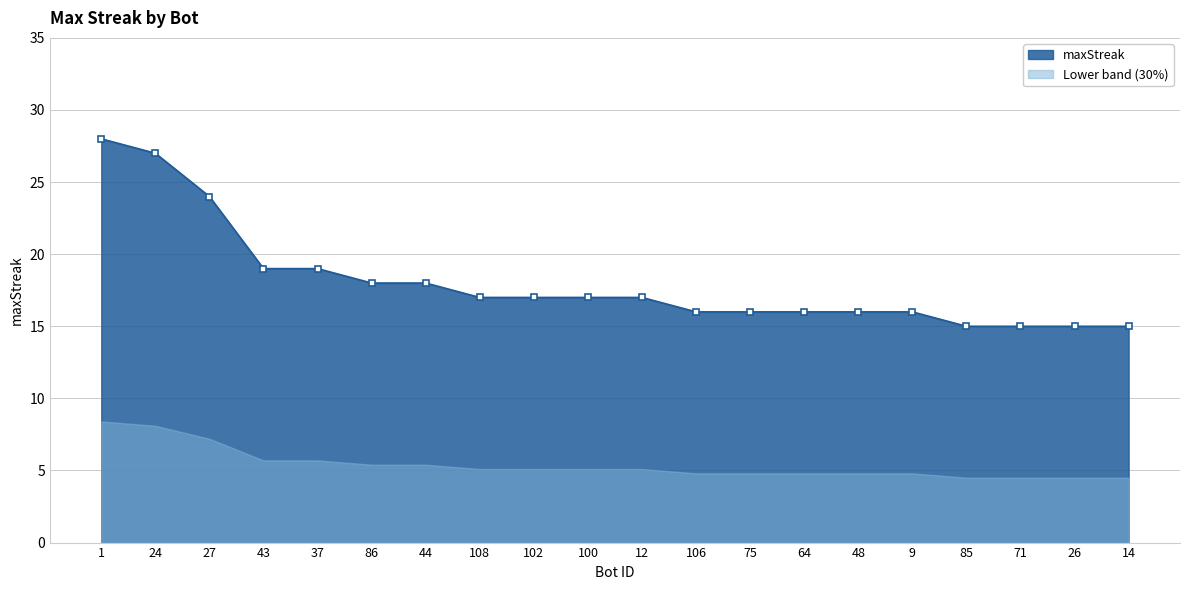

List the labels in order of value, largest first.

1, 24, 27, 43, 37, 86, 44, 108, 102, 100, 12, 106, 75, 64, 48, 9, 85, 71, 26, 14